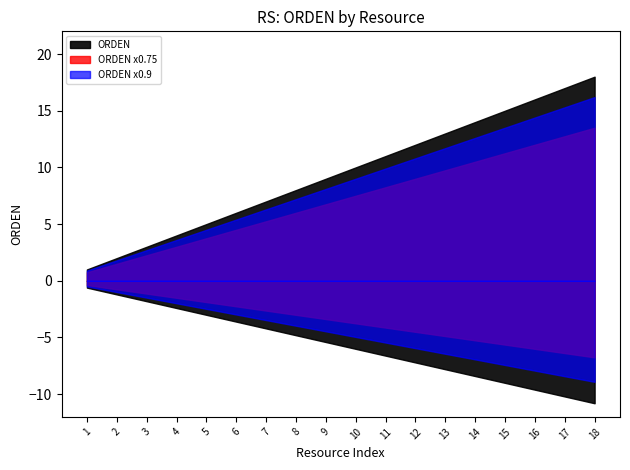

What is the value of the 16th point from the left?

16